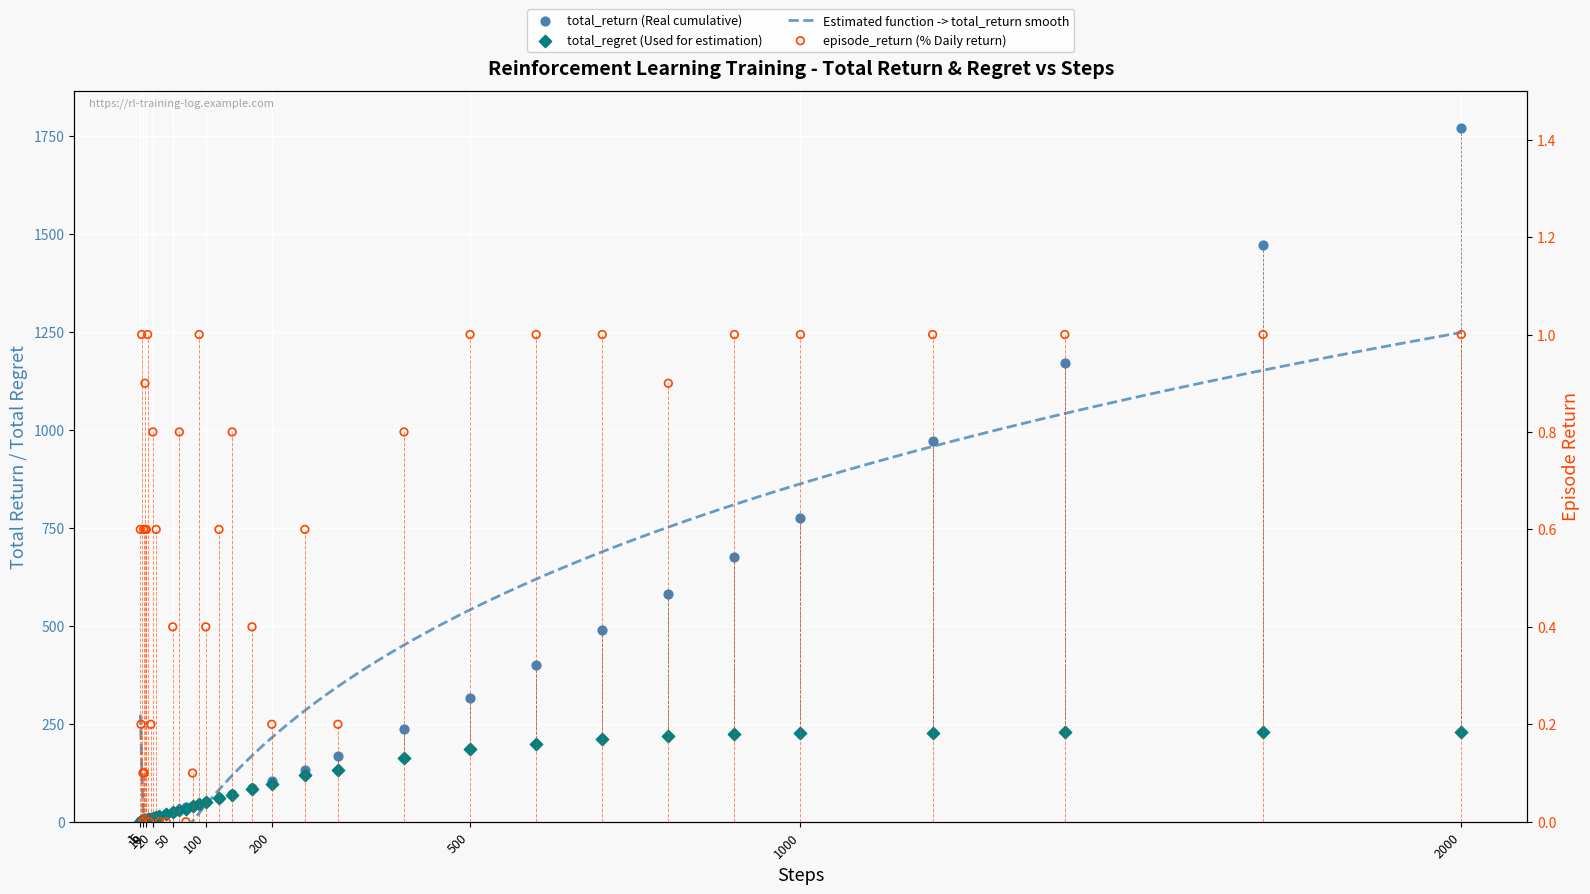

Which series has the largest total across all categories?

total_return